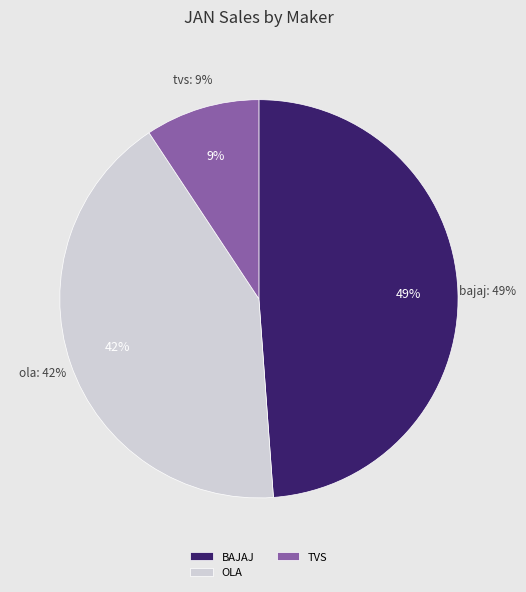

How much of the chart is everything except TVS MOTOR COMPANY LTD?

90.7%